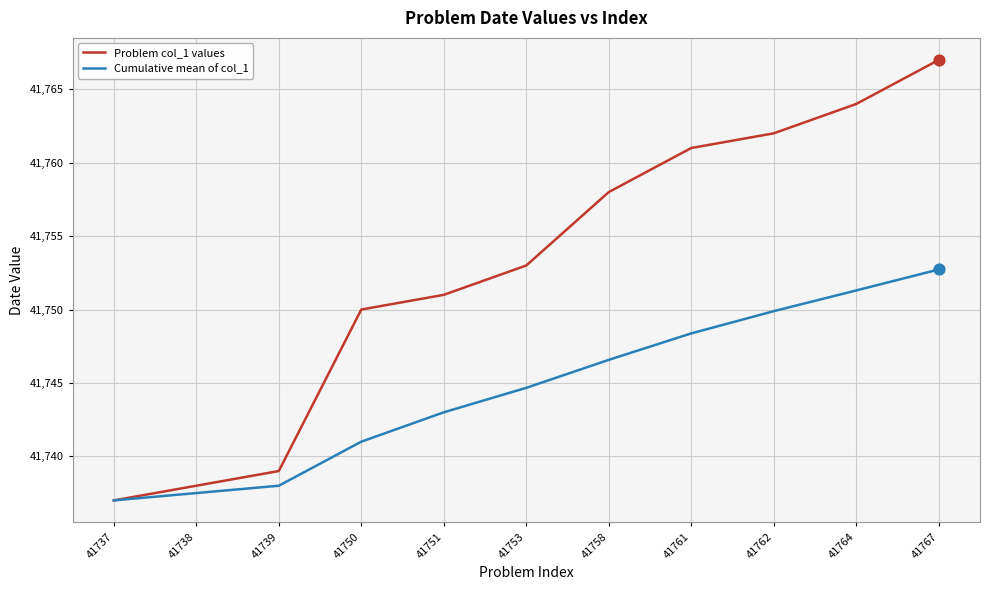

At how many categories does at least one series exceed 41756?

5